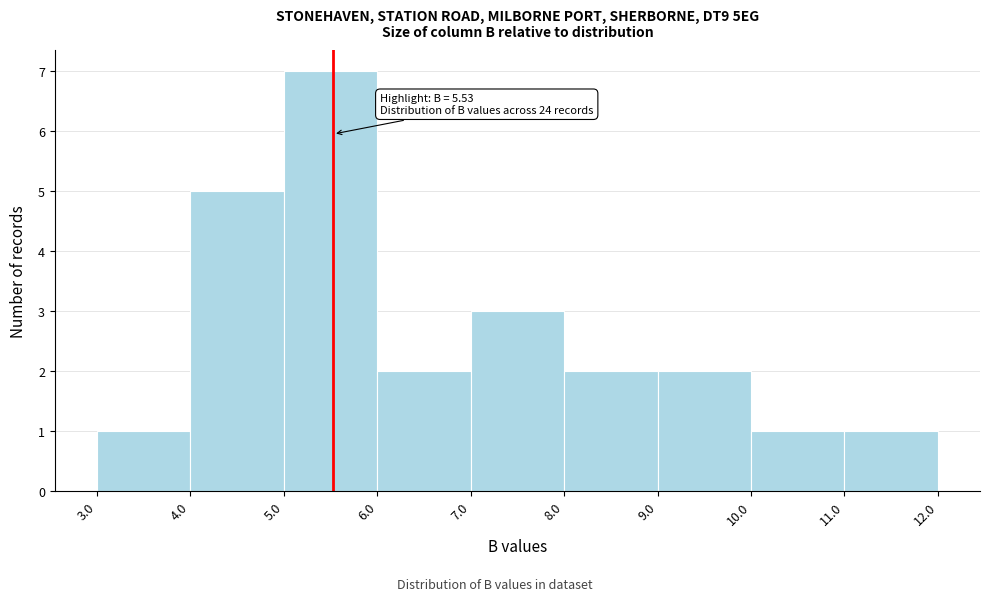

Over which range of the x-axis is the bar tallest?

5.0 to 6.0